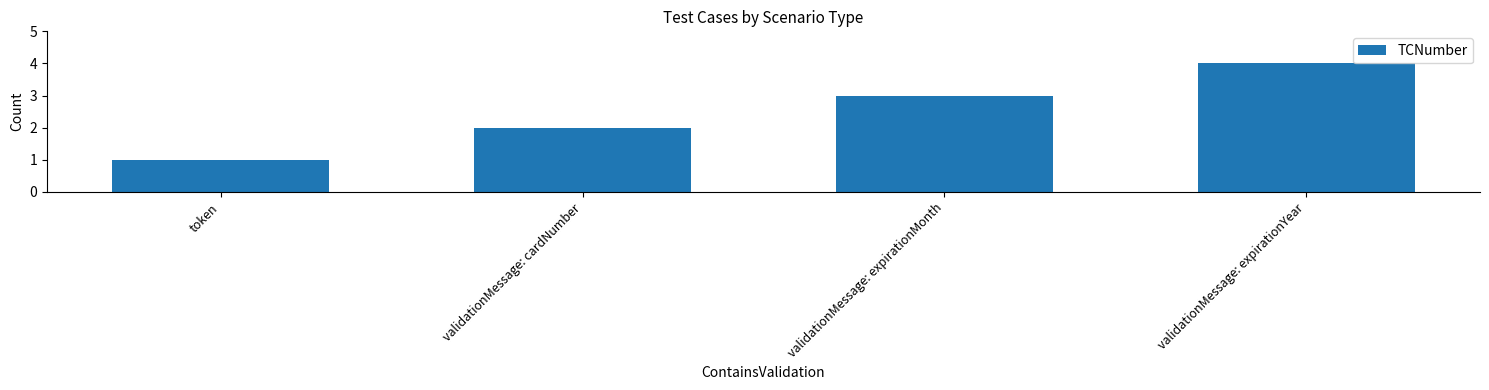

Reading left to right, what are all the values shown in this chart?

token=1	validationMessage: cardNumber=2	validationMessage: expirationMonth=3	validationMessage: expirationYear=4